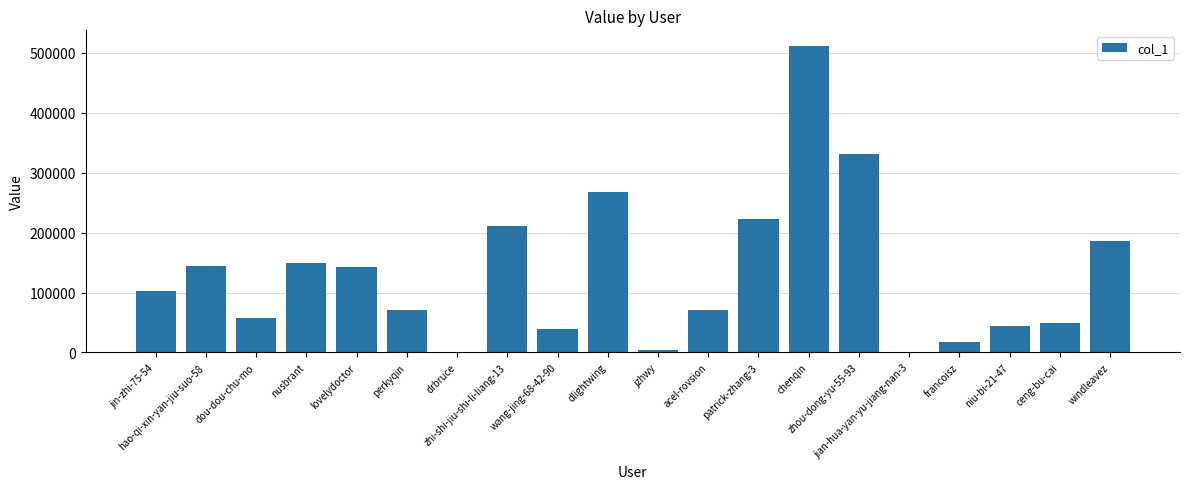

What is the maximum value shown in the chart?

512096